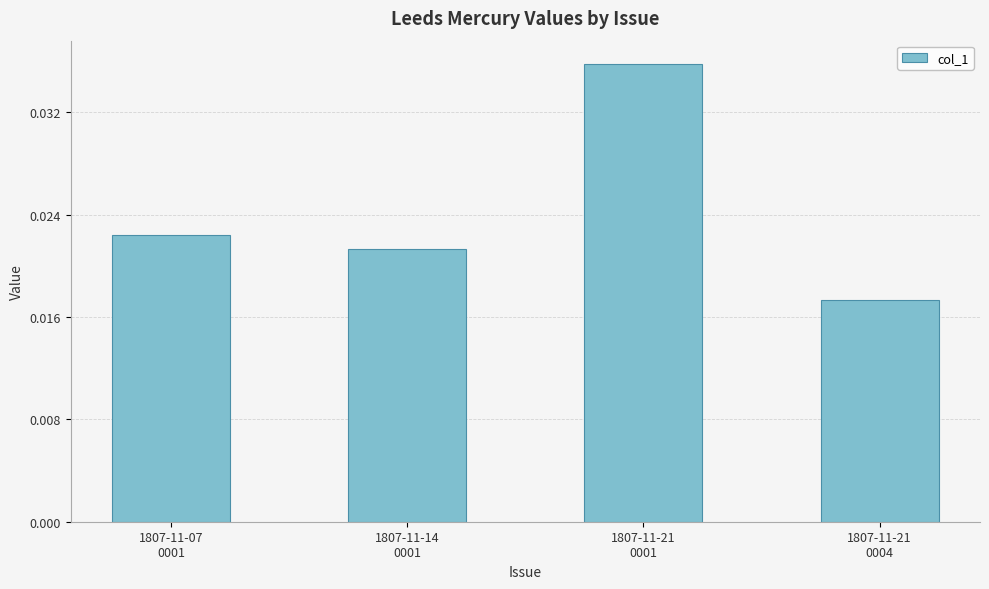

How many values are between 0 and 1?

4